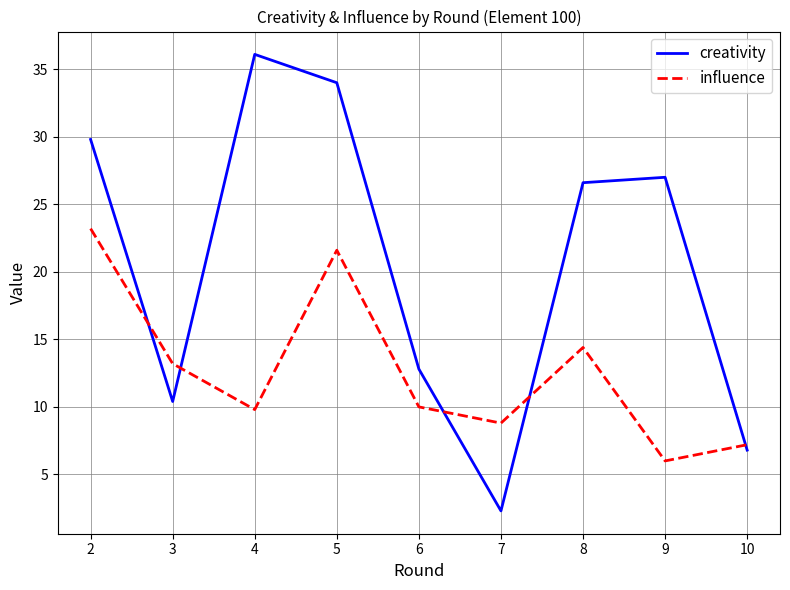

Reading left to right, what are all the values shown in this chart?

creativity: 29.8	10.4	36.1	34.0	12.8	2.3	26.6	27.0	6.8
influence: 23.2	13.2	9.8	21.6	10.0	8.8	14.4	6.0	7.2